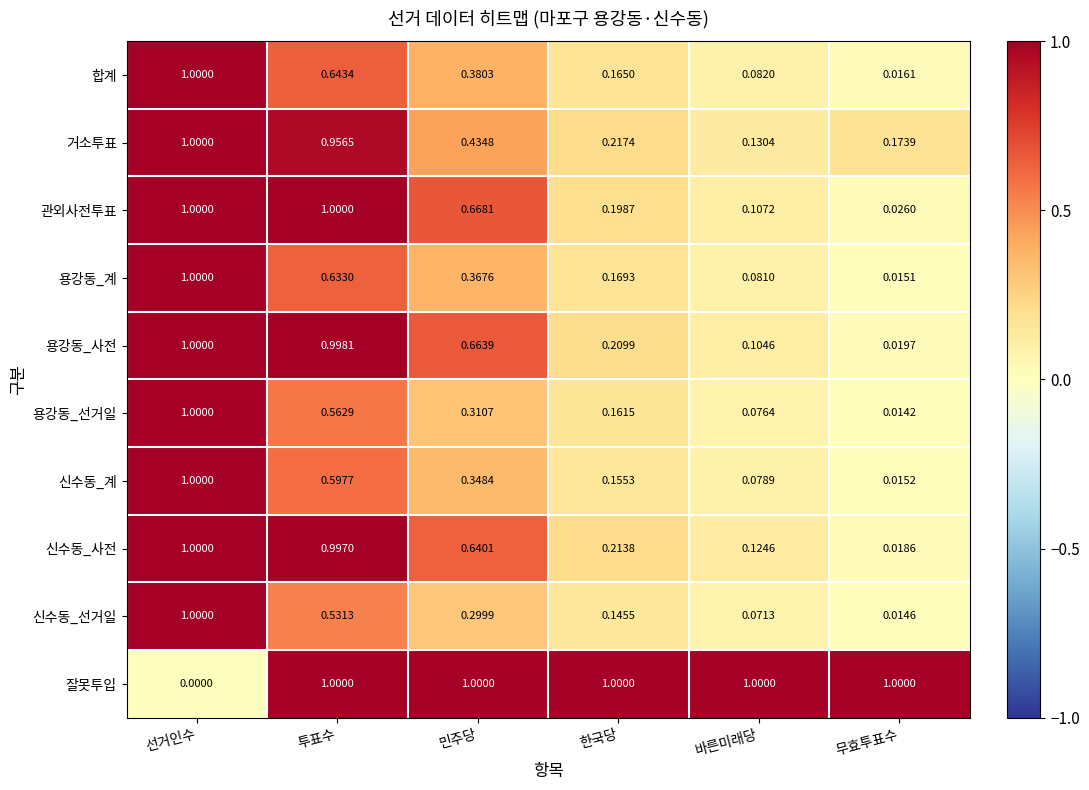

Where is 용강동_사전 nearest to the value 0?

무효투표수